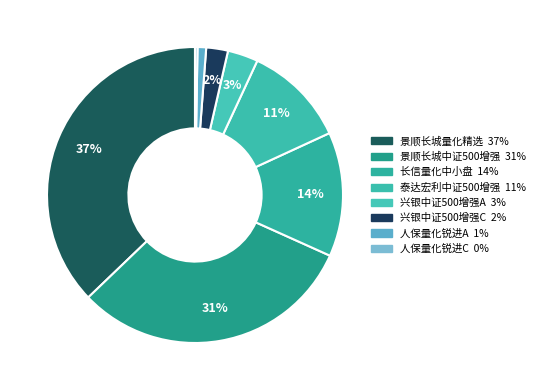

Rank the categories by value from lowest to highest.

人保量化锐进混合C, 人保量化锐进混合A, 兴银中证500指数增强C, 兴银中证500指数增强A, 泰达宏利中证500指数增强（LOF）, 长信量化中小盘股票, 景顺长城中证500指数增强, 景顺长城量化精选股票